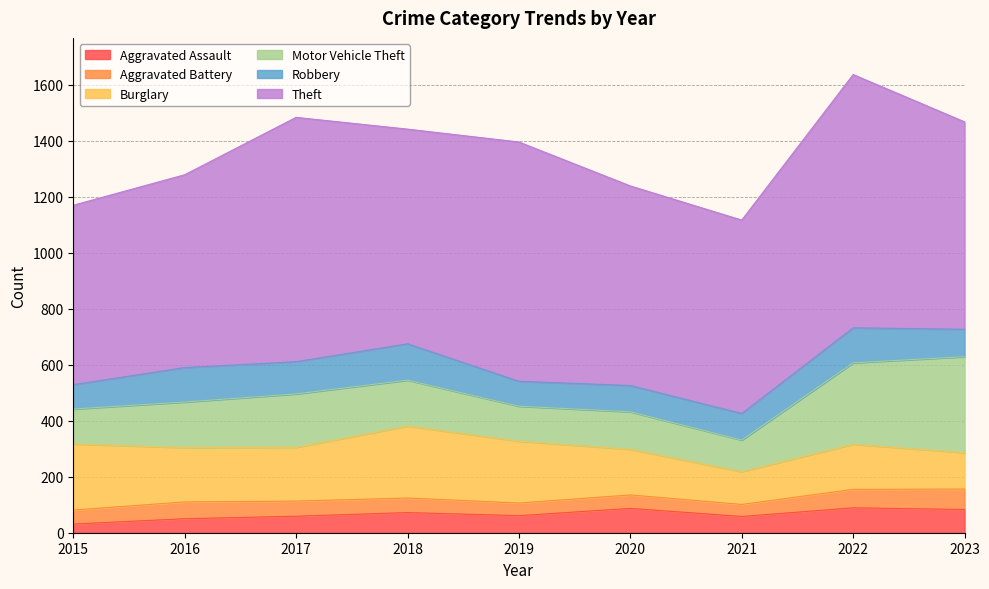

True or false: Theft and Motor Vehicle Theft cross at least once.

False